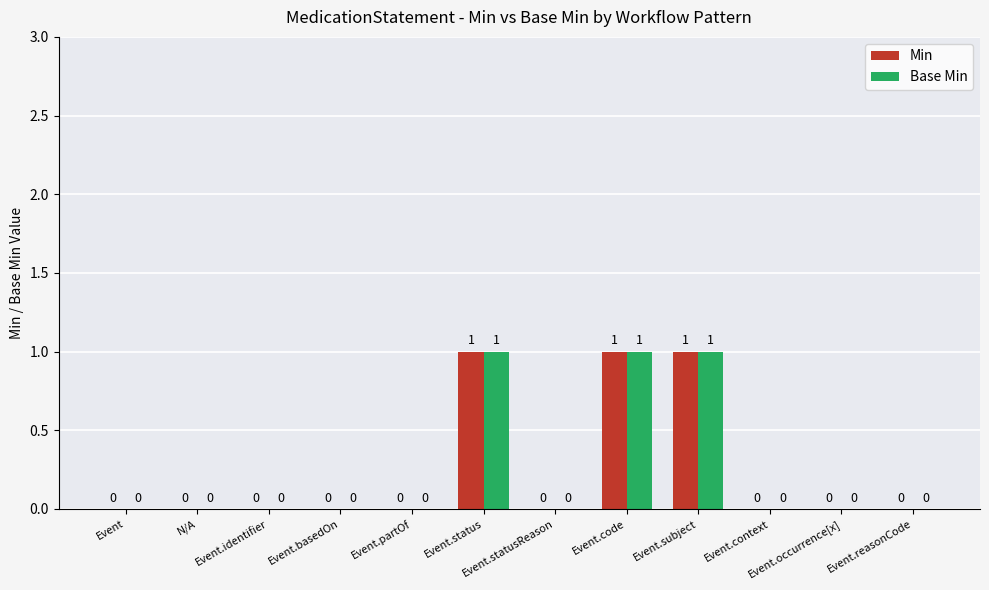

The Base Min series shows 0 at Event.basedOn. True or false?

True